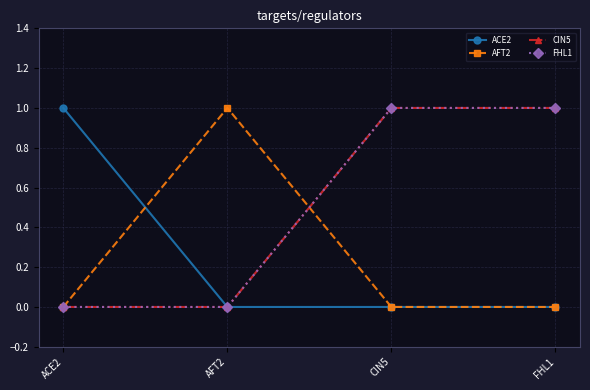

At how many categories does at least one series exceed 0?

4